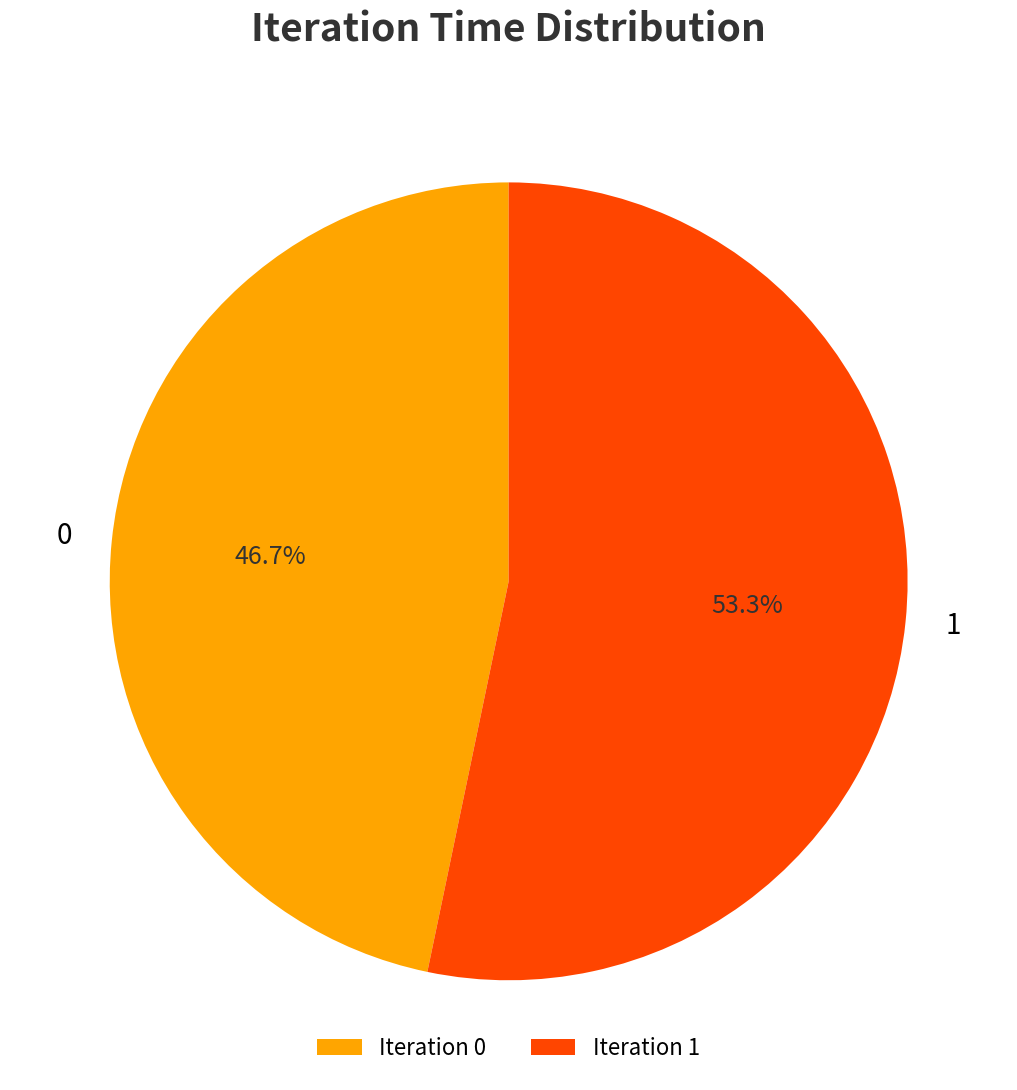

To the nearest percent, what percentage of the pie is 0?

47%